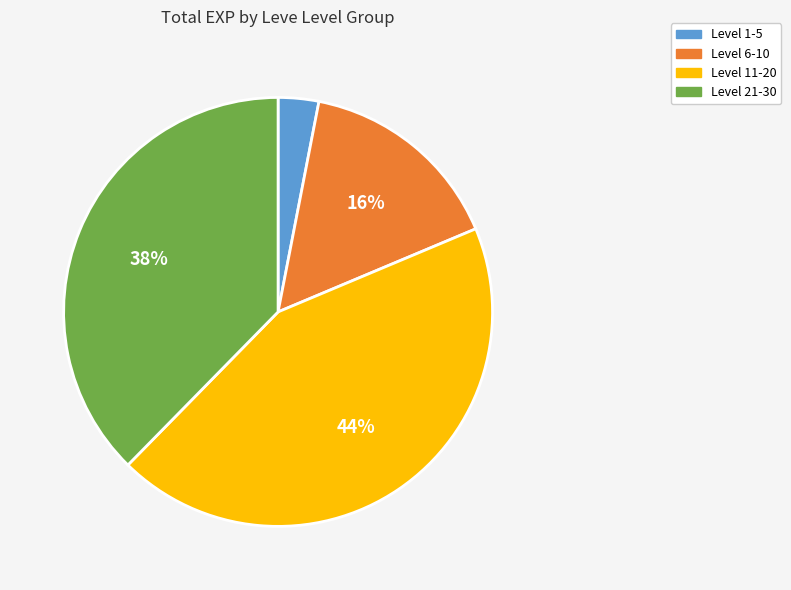

Is there a majority slice in this chart?

No